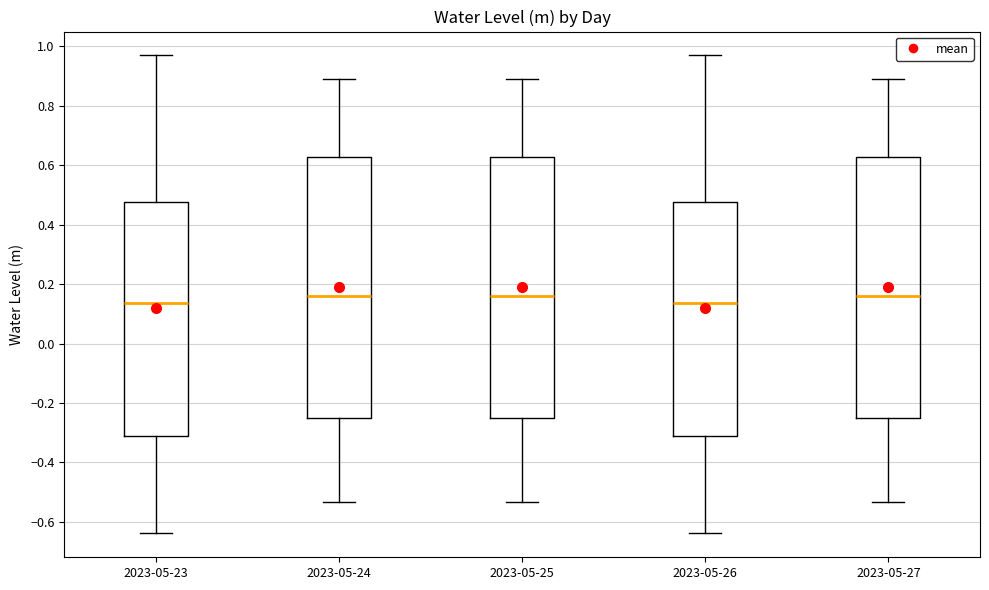

Reading left to right, read every box against the y-axis: the position of its median line, the range the box covers, and the ends of its whiskers. The values are not printed on the chart, so give them approximately, as read against the axis.

2023-05-23: median 0.14, box -0.32 to 0.48, whiskers -0.64 to 0.96
2023-05-24: median 0.16, box -0.26 to 0.62, whiskers -0.54 to 0.88
2023-05-25: median 0.16, box -0.26 to 0.62, whiskers -0.54 to 0.88
2023-05-26: median 0.14, box -0.32 to 0.48, whiskers -0.64 to 0.96
2023-05-27: median 0.16, box -0.26 to 0.62, whiskers -0.54 to 0.88